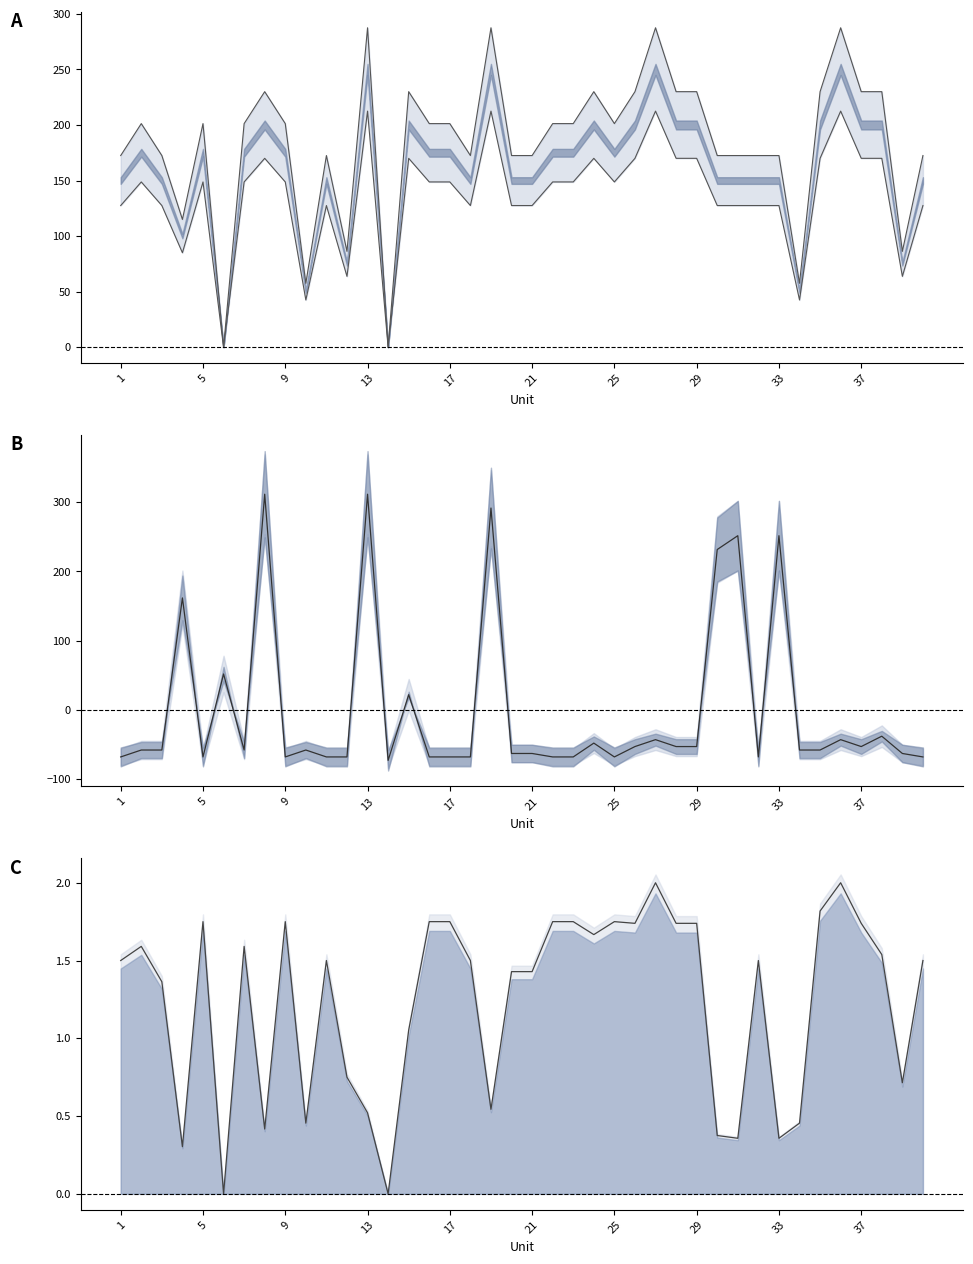

Does the chart have visible grid lines?

No